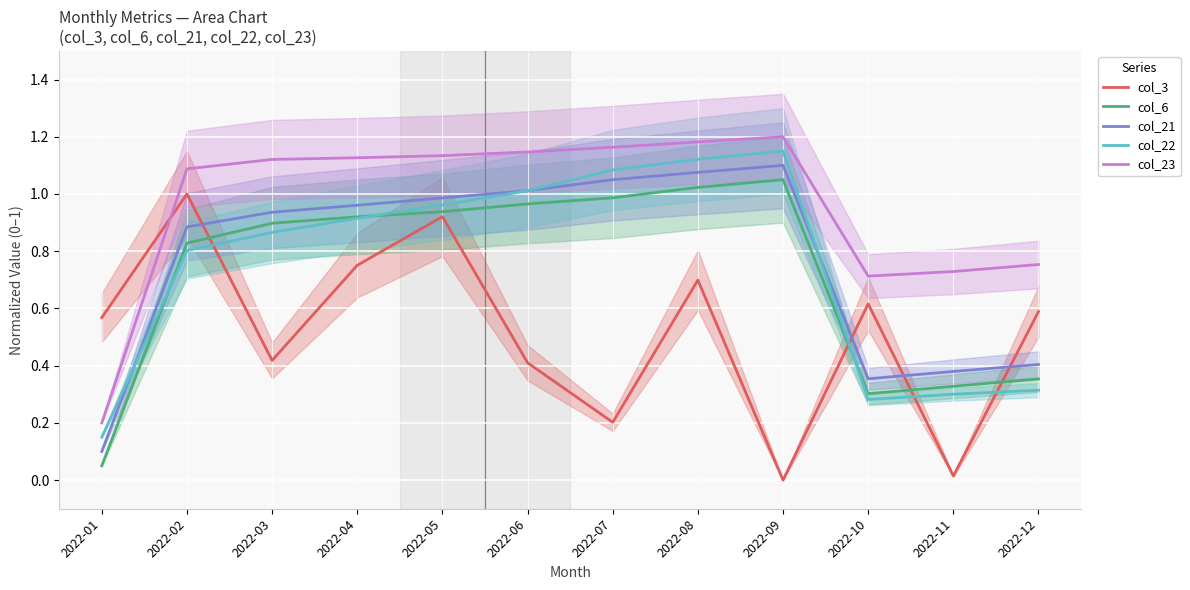

What is the approximate value of col_3 at 2022-10?

0.6